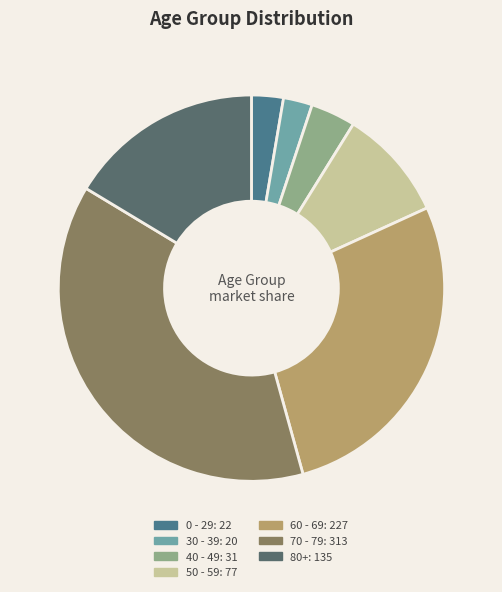

How many slices are in this pie chart?

7